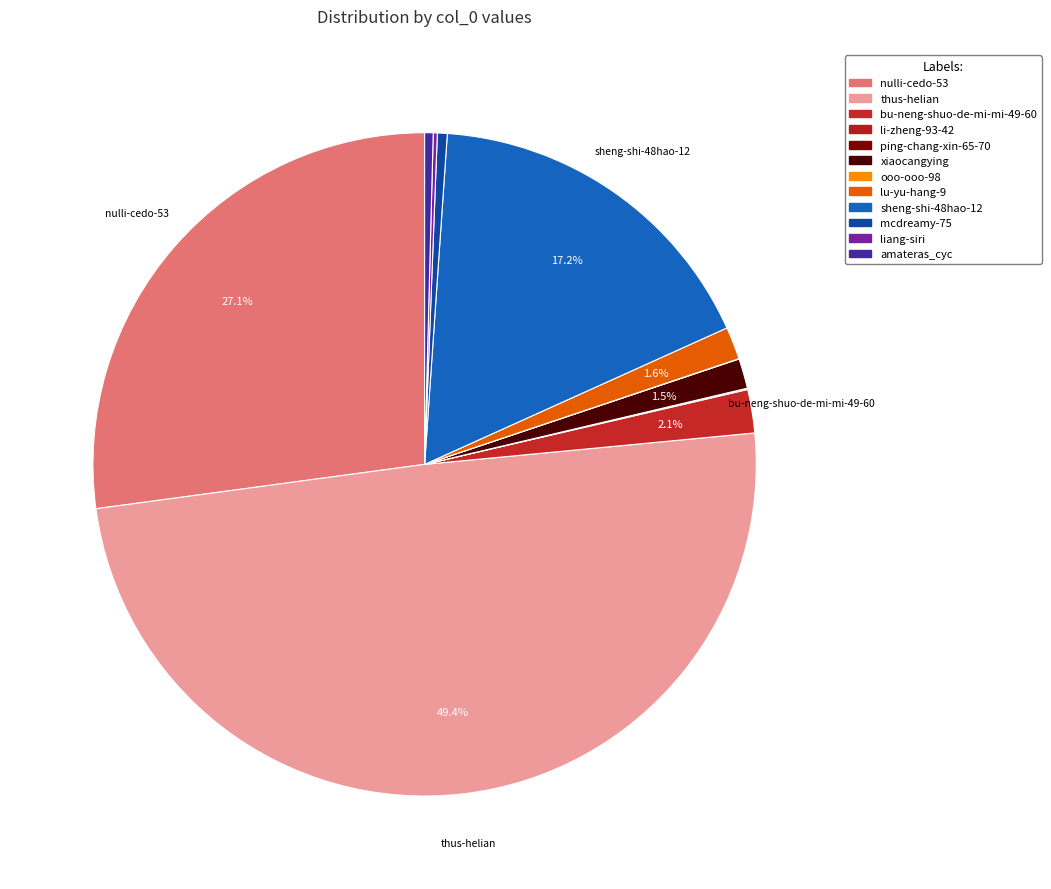

What percentage is the nulli-cedo-53 slice, to the nearest percent?

27%